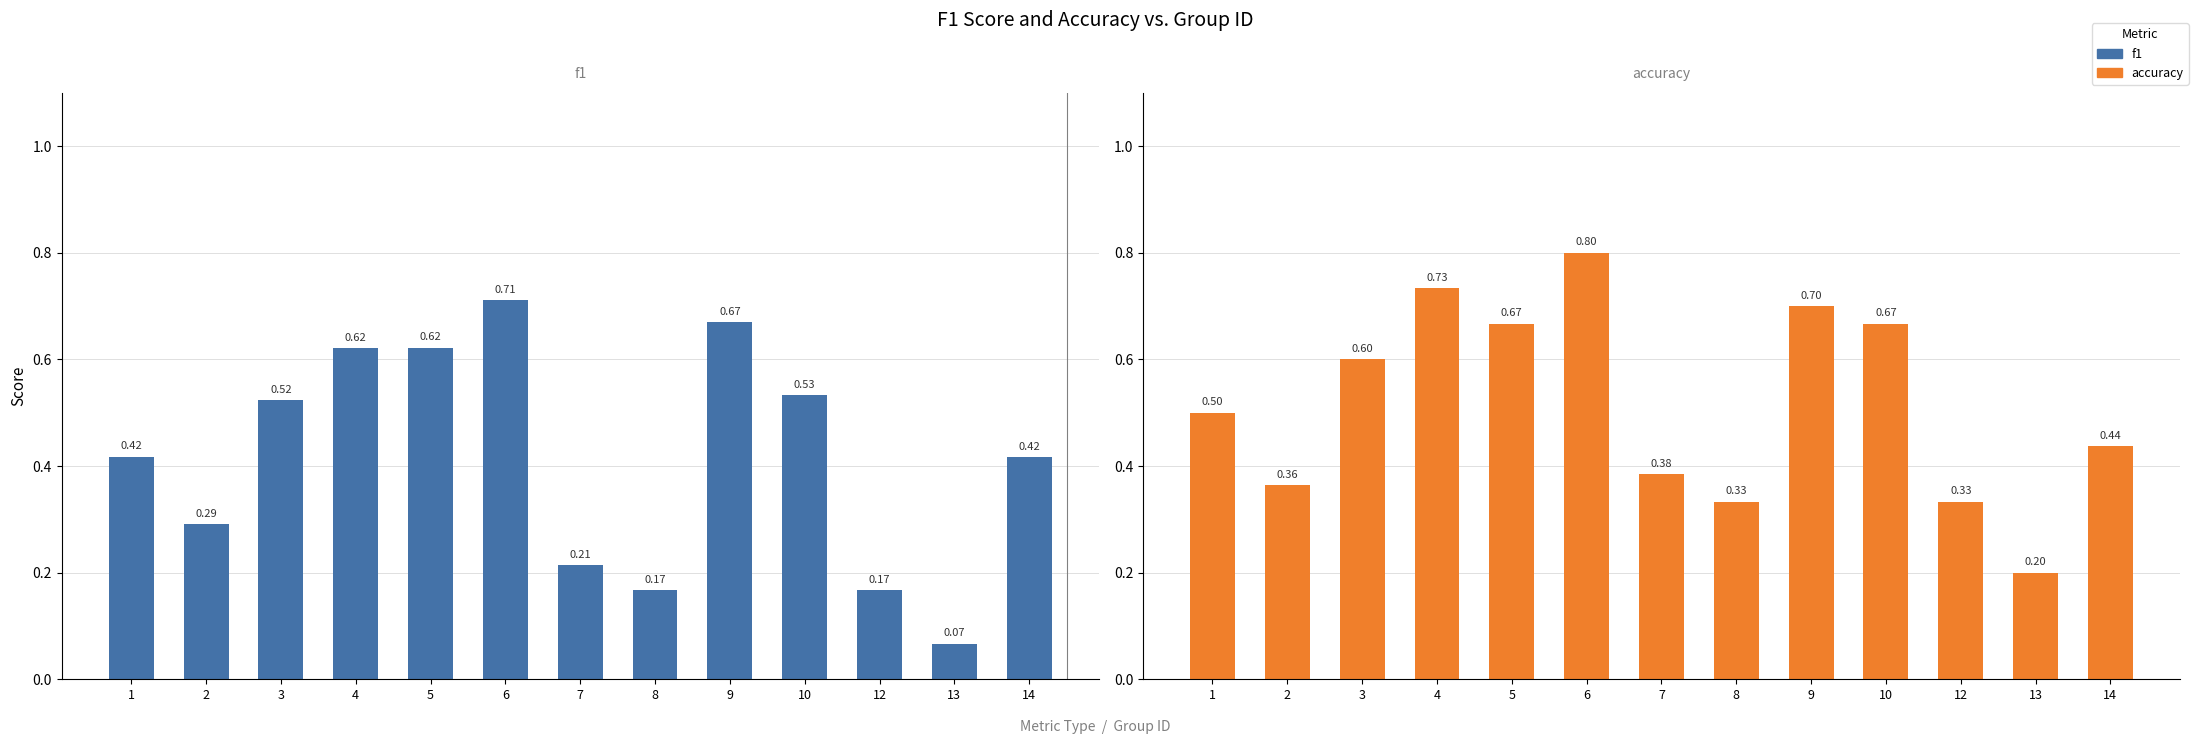

What is the value of the f1 bar at the 10th from the left?

0.5